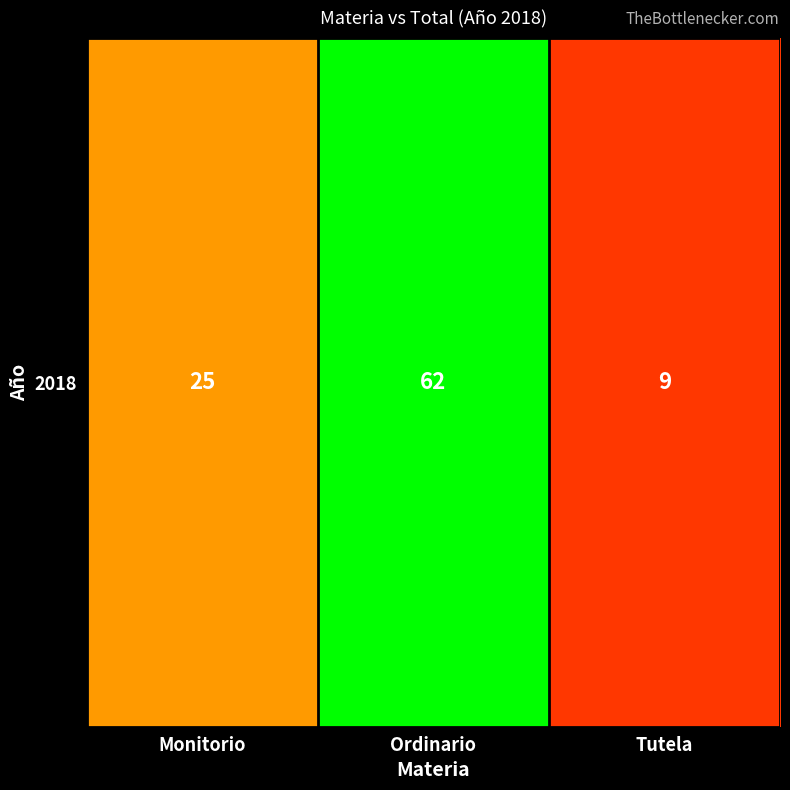

Where is the data nearest to the value 35?

Monitorio